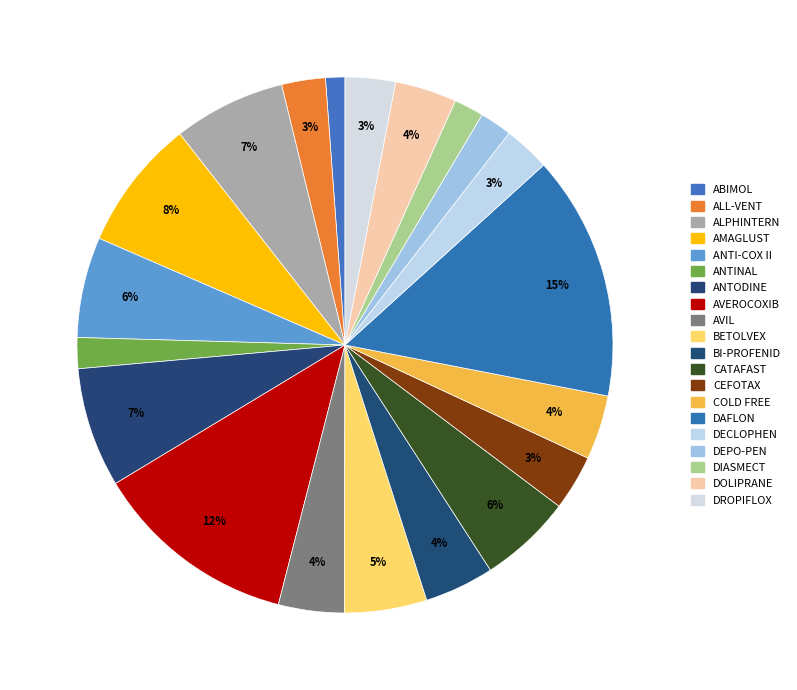

How many segments does this pie chart have?

20